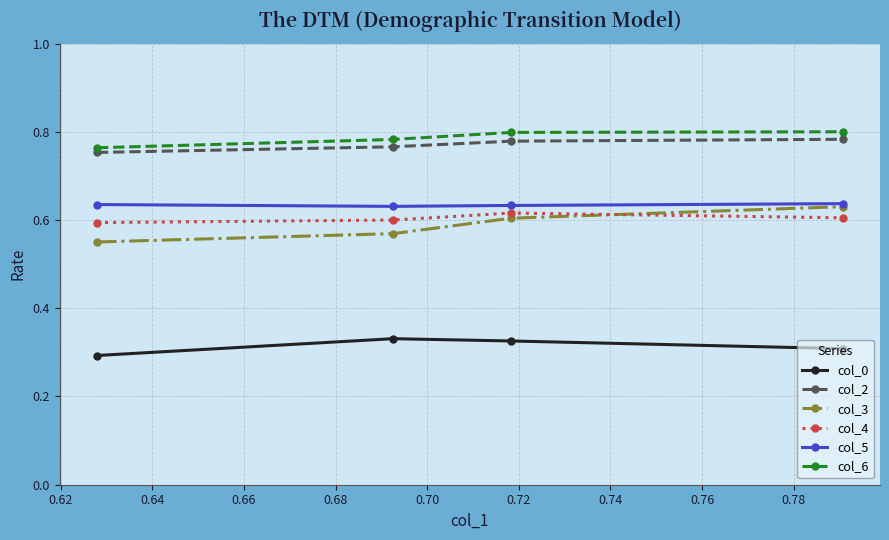

At how many categories does at least one series exceed 0?

4